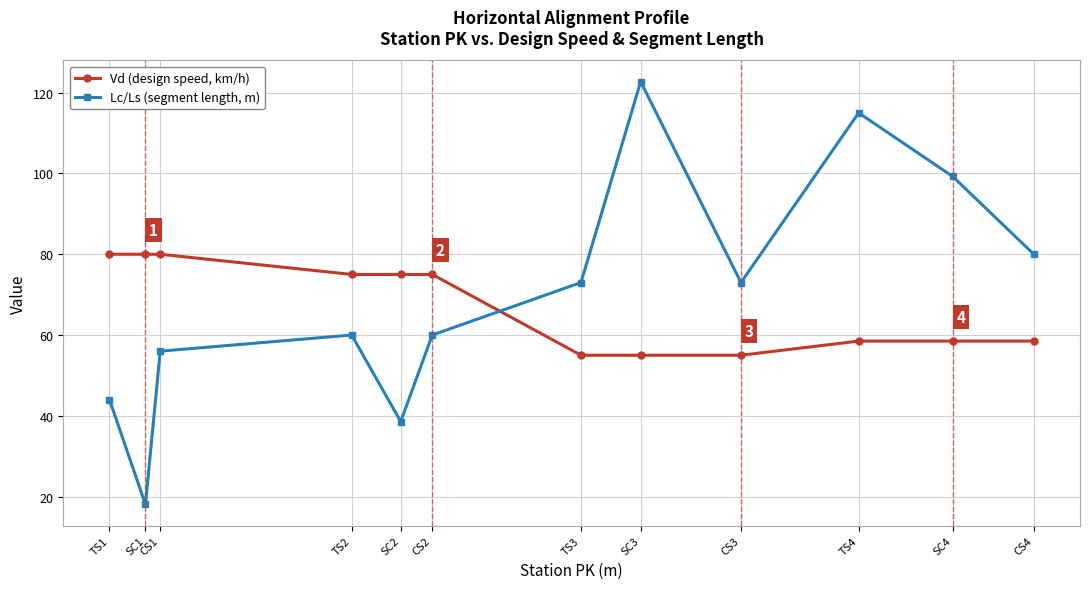

Is the value of Lc/Ls (segment length, m) at CS2 greater than the value of Vd (design speed, km/h) at TS1?

No